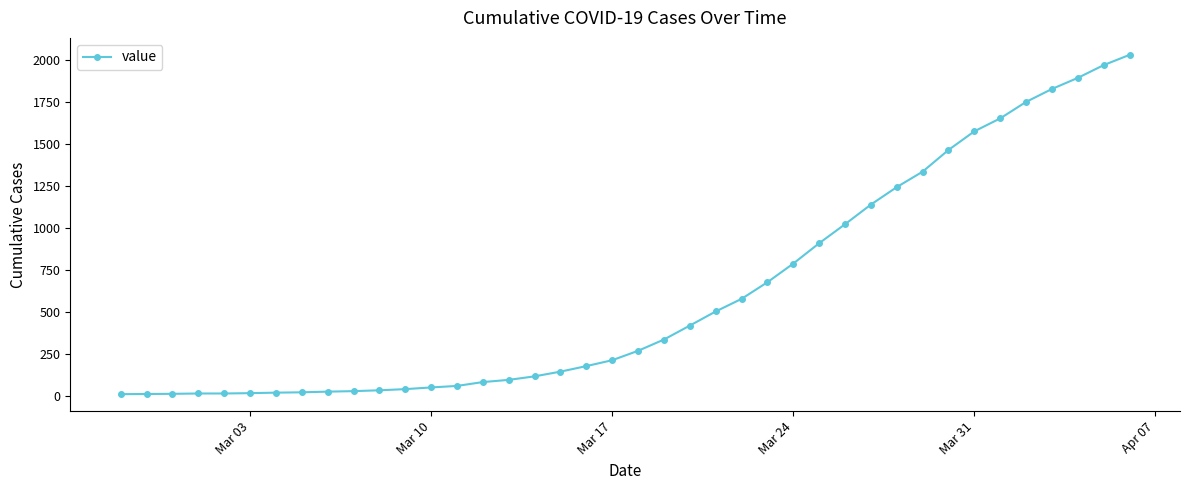

What is the difference between the second highest and second lowest values?

1957